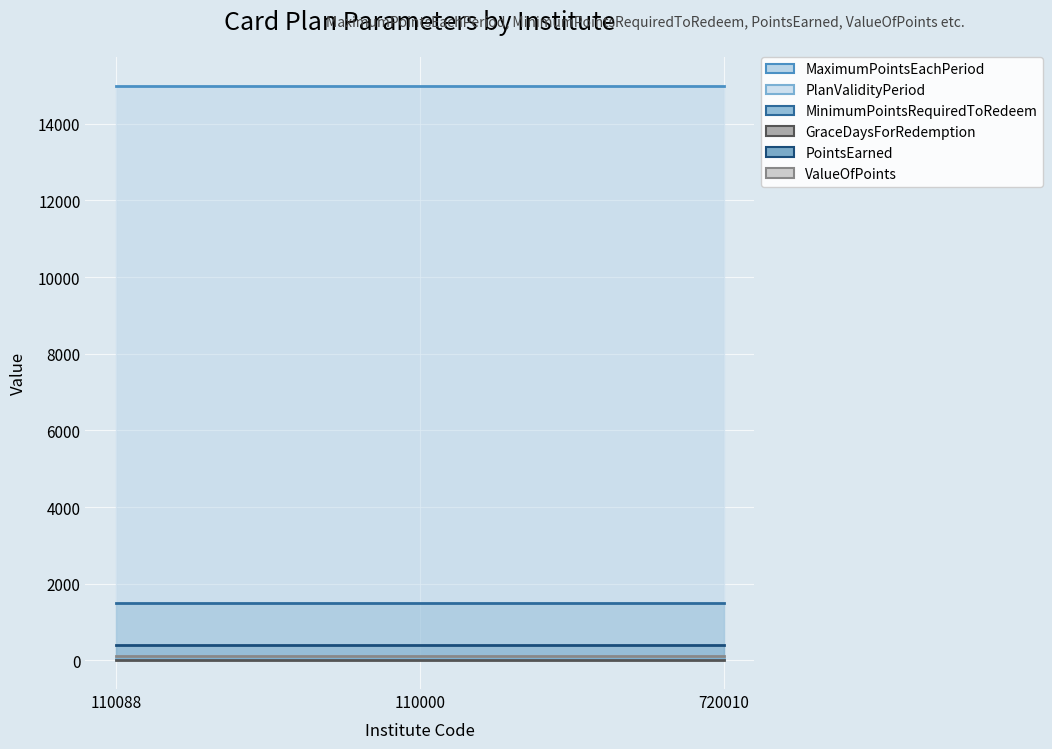

Which series has the largest range (max minus min)?

MaximumPointsEachPeriod (line)